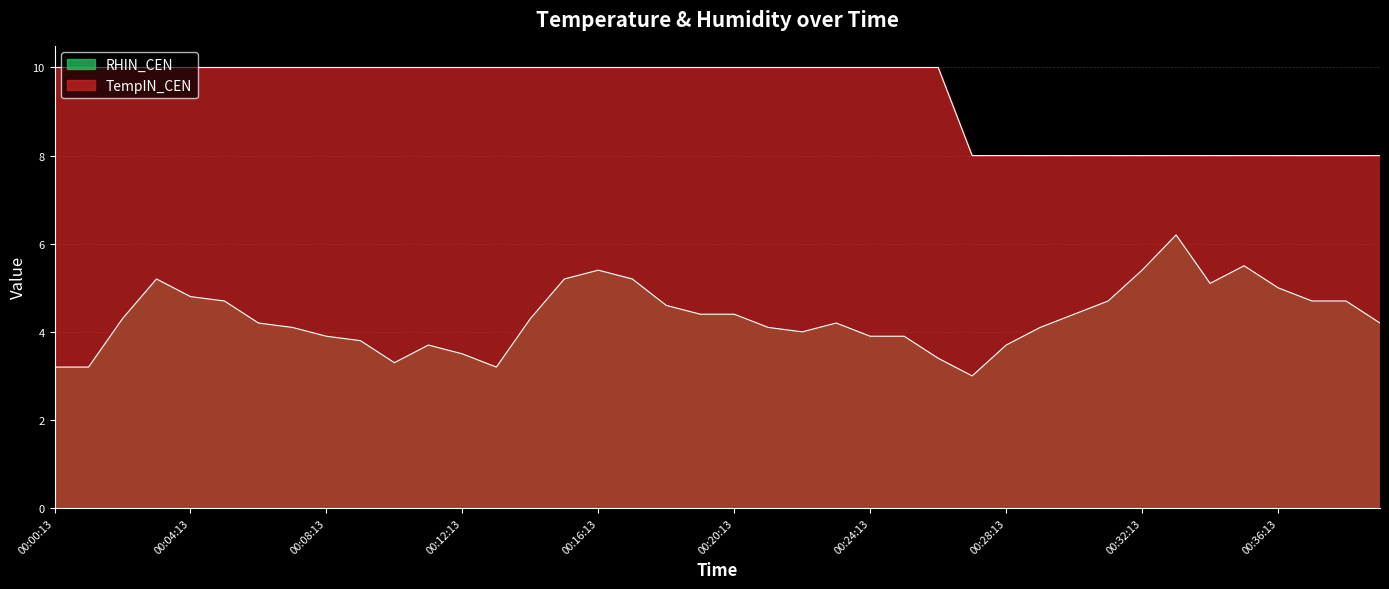

True or false: TempIN_CEN and RHIN_CEN intersect in this chart.

False